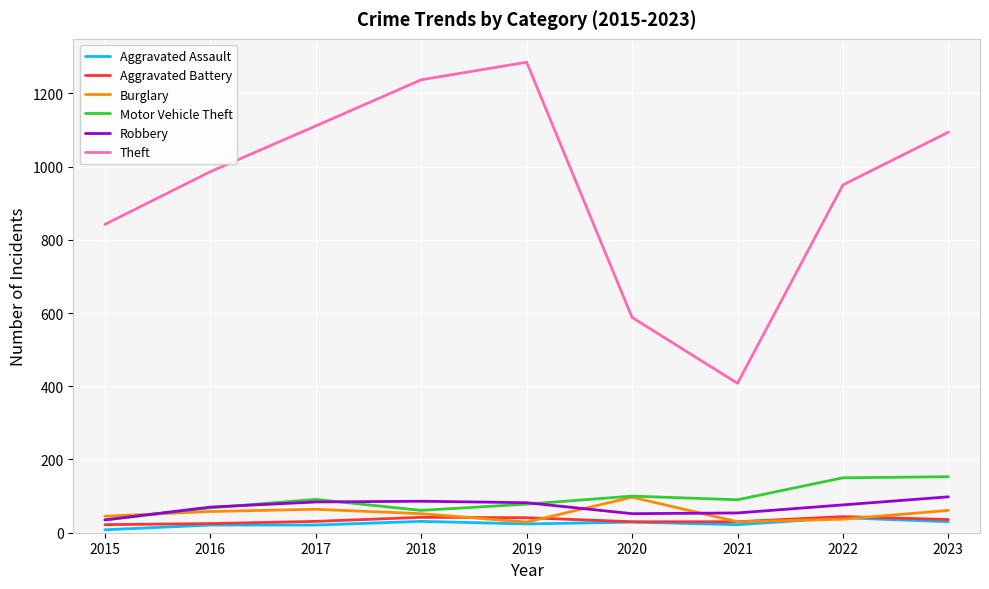

Is it true that Aggravated Assault equals 29 at 2020?

True